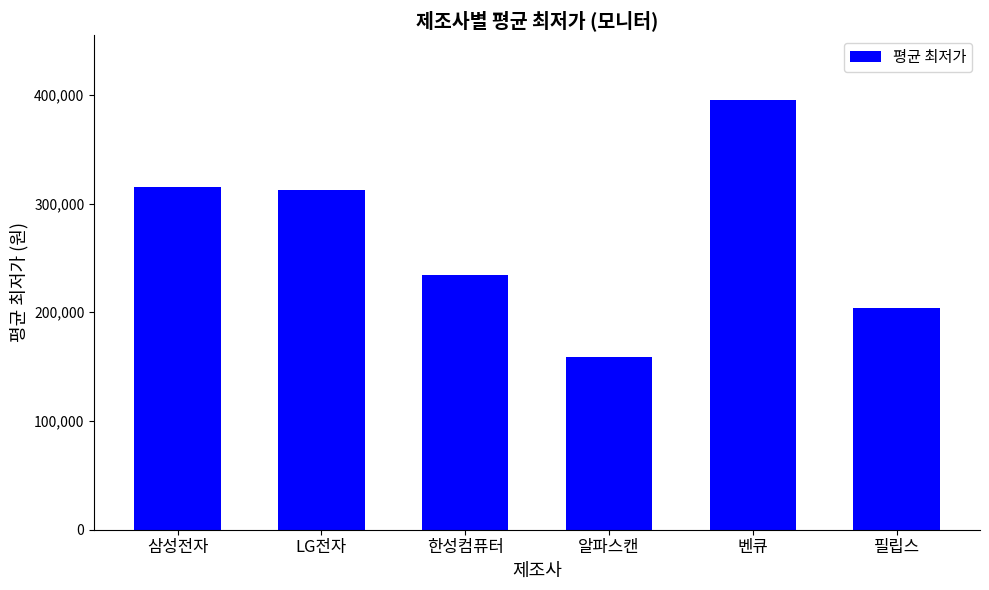

What is the label of the 3rd bar from the right?

알파스캔